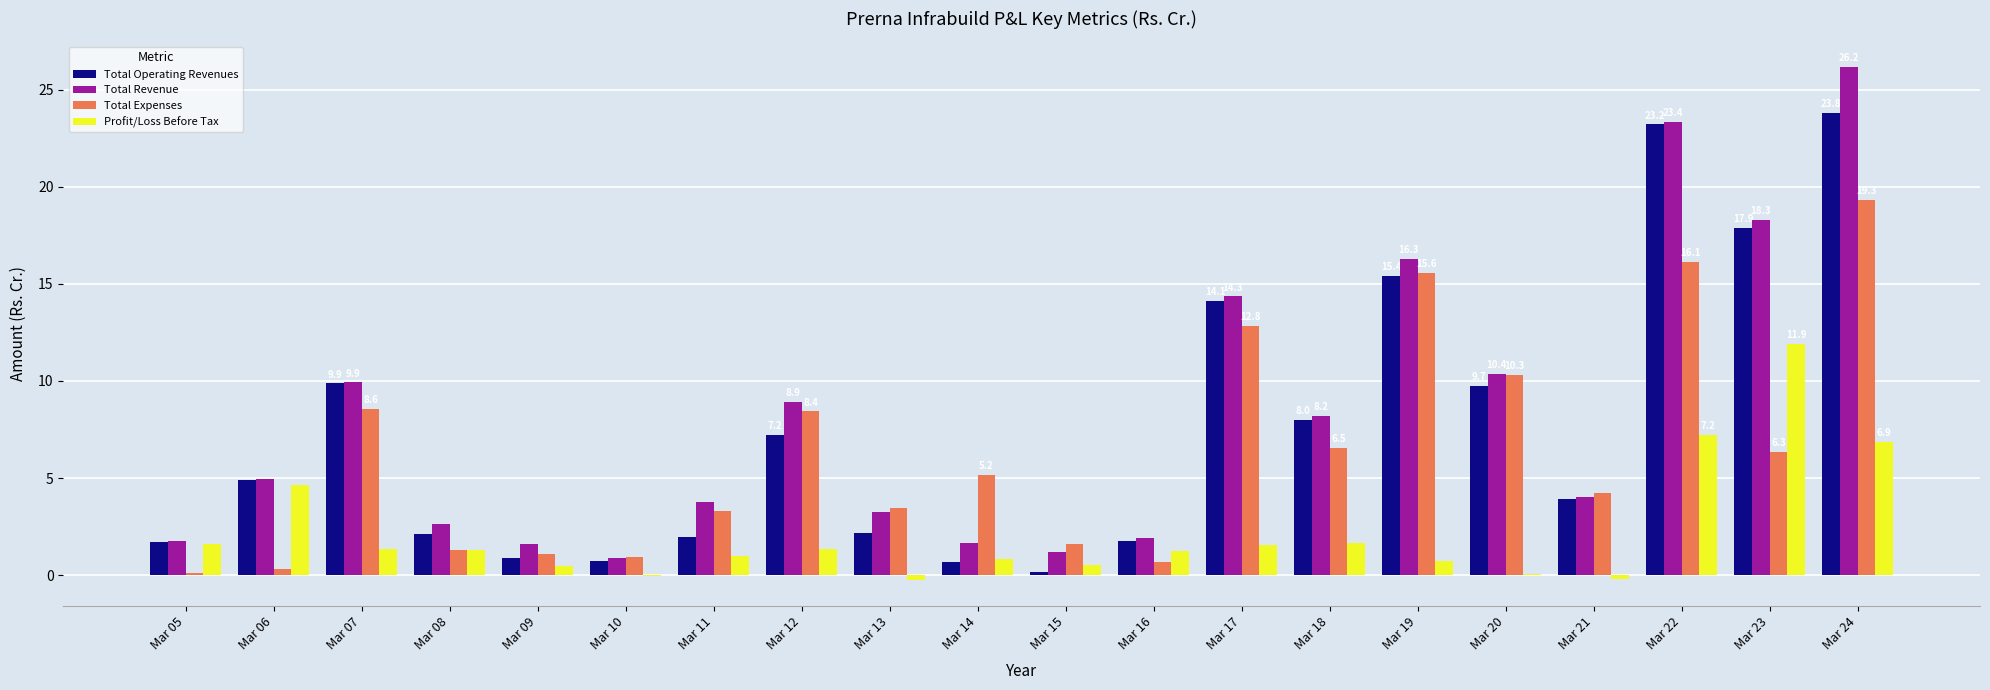

Which series has the largest total across all categories?

Total Revenue